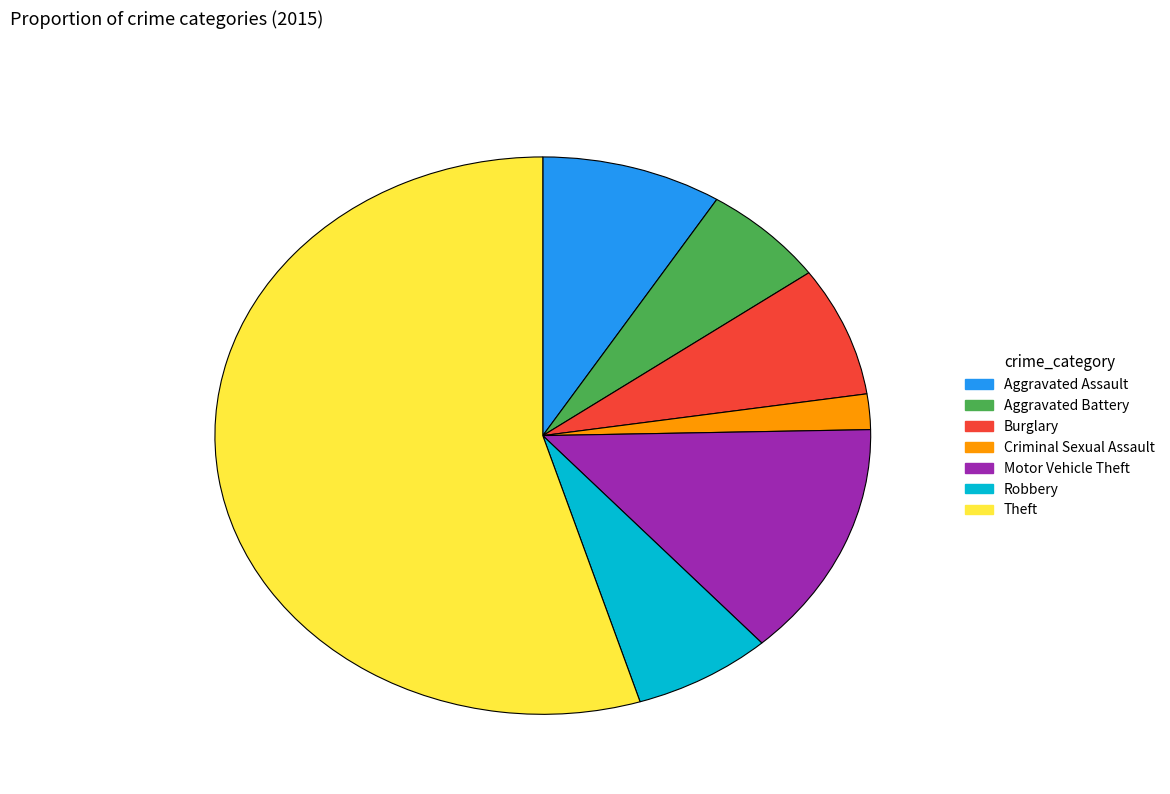

Rank the categories by value from highest to lowest.

Theft, Motor Vehicle Theft, Aggravated Assault, Burglary, Robbery, Aggravated Battery, Criminal Sexual Assault